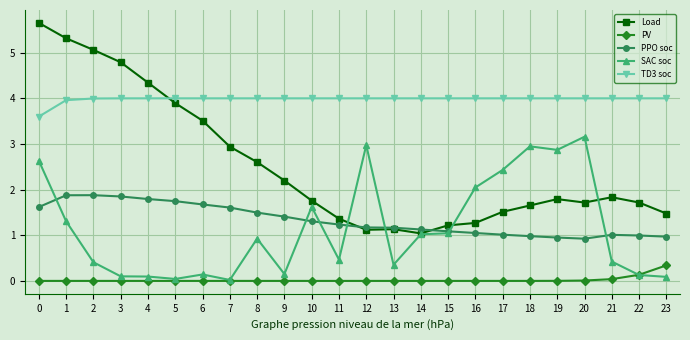

What is the value of the PV point at the 24th from the left?

0.3